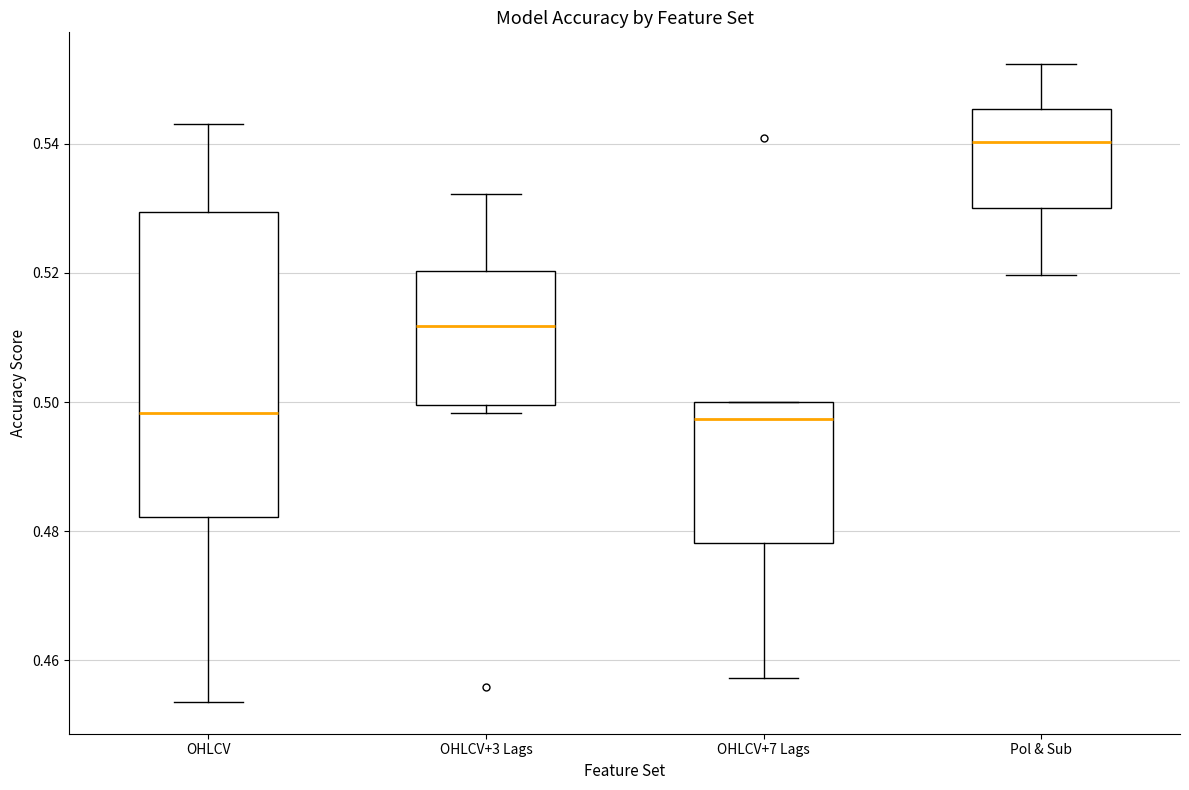

Comparing the boxes themselves (not the whiskers), which one is the tallest?

OHLCV